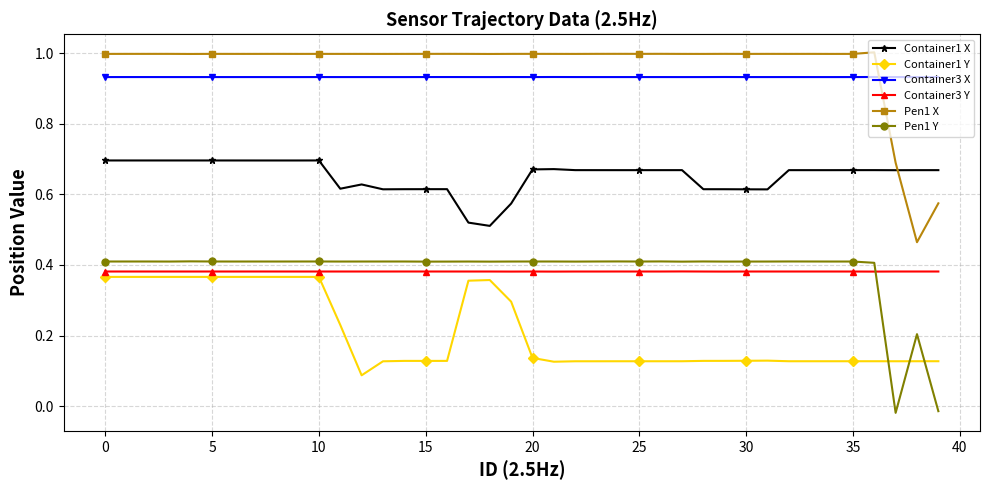

What is the maximum value shown in the chart?

1.0